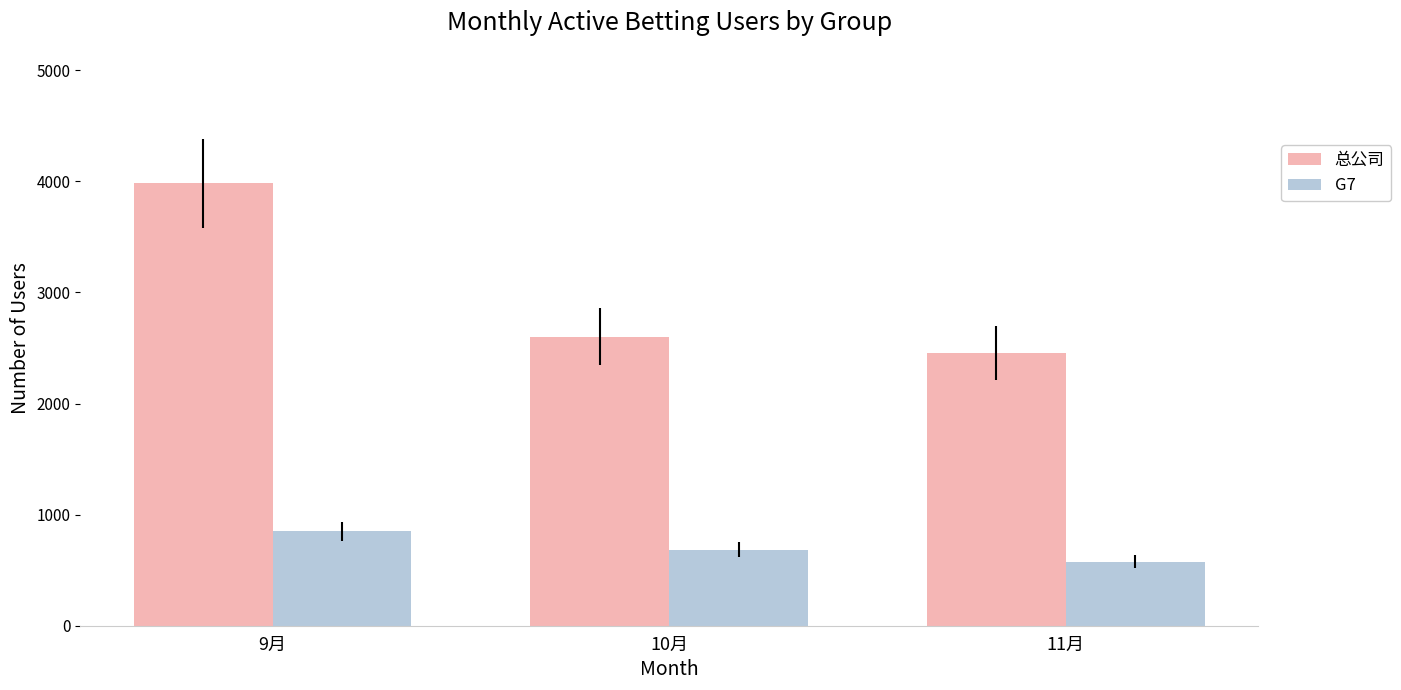

What is the spread (max minus min) of values at 10月?

1917